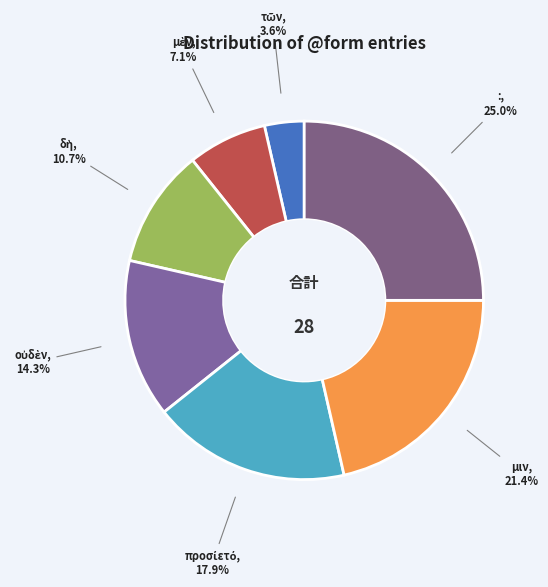

What portion of the pie excludes :?

75.0%